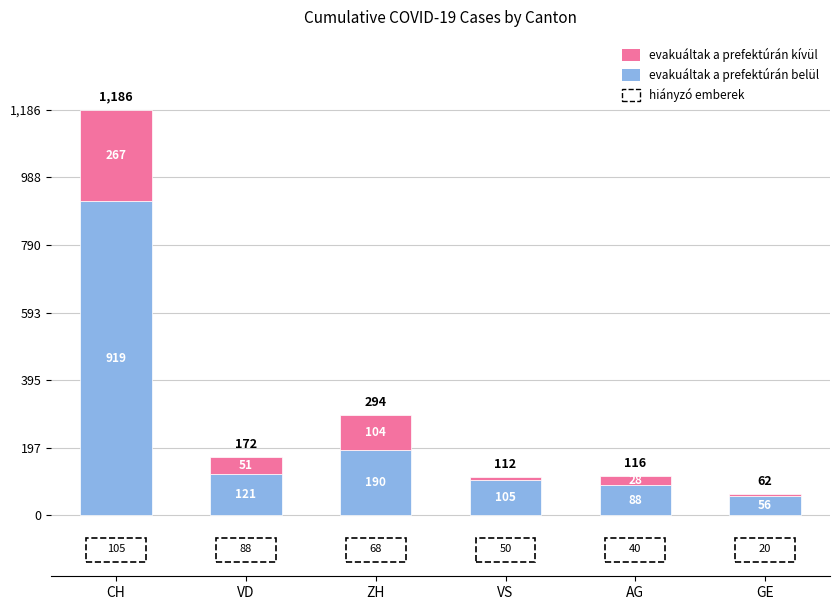

Where does the evakuáltak a prefektúrán belül series first go above 121?

CH